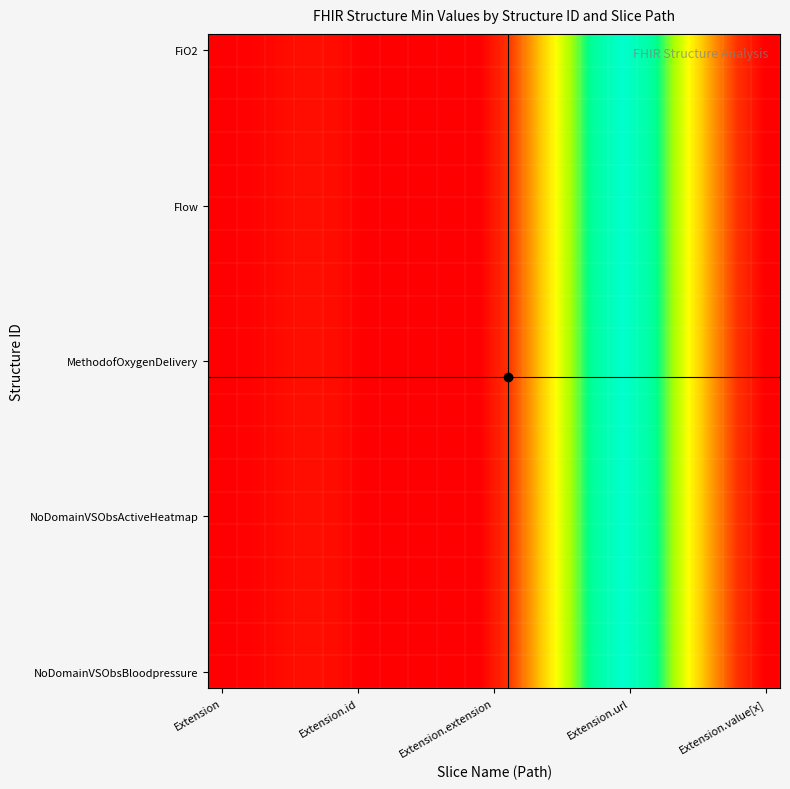

Count the number of categories in the chart.

20